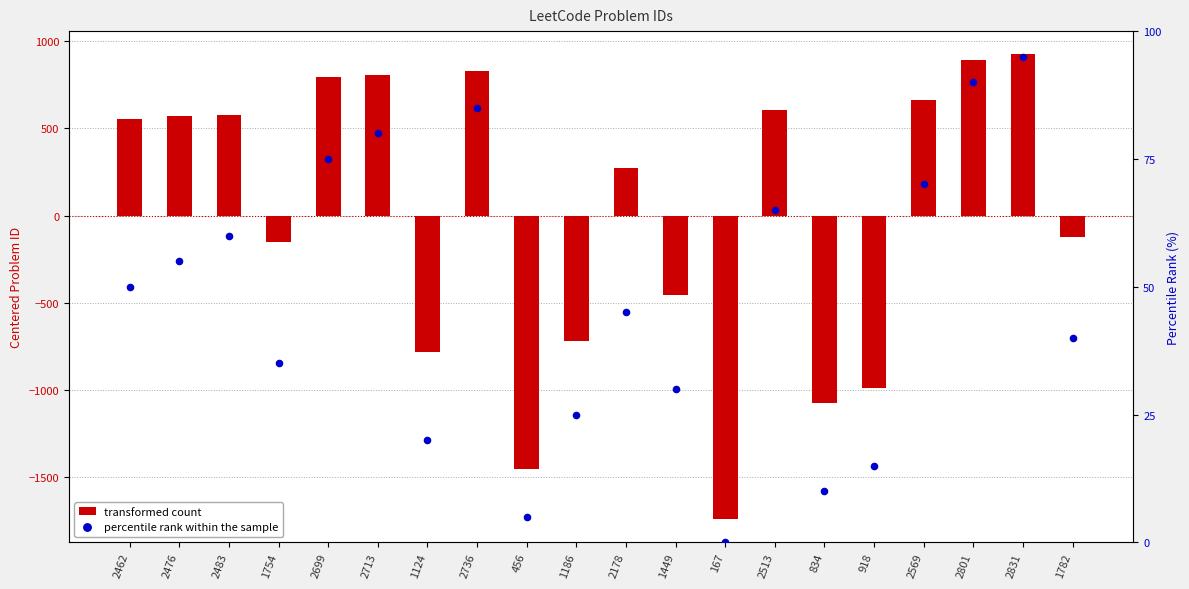

At which category is the sum across all series the highest?

2831